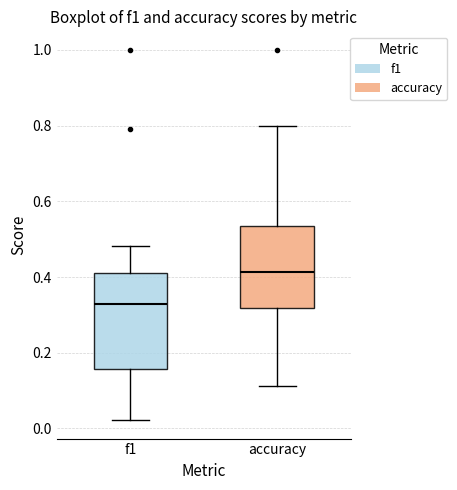

Which box's median line is the highest?

accuracy